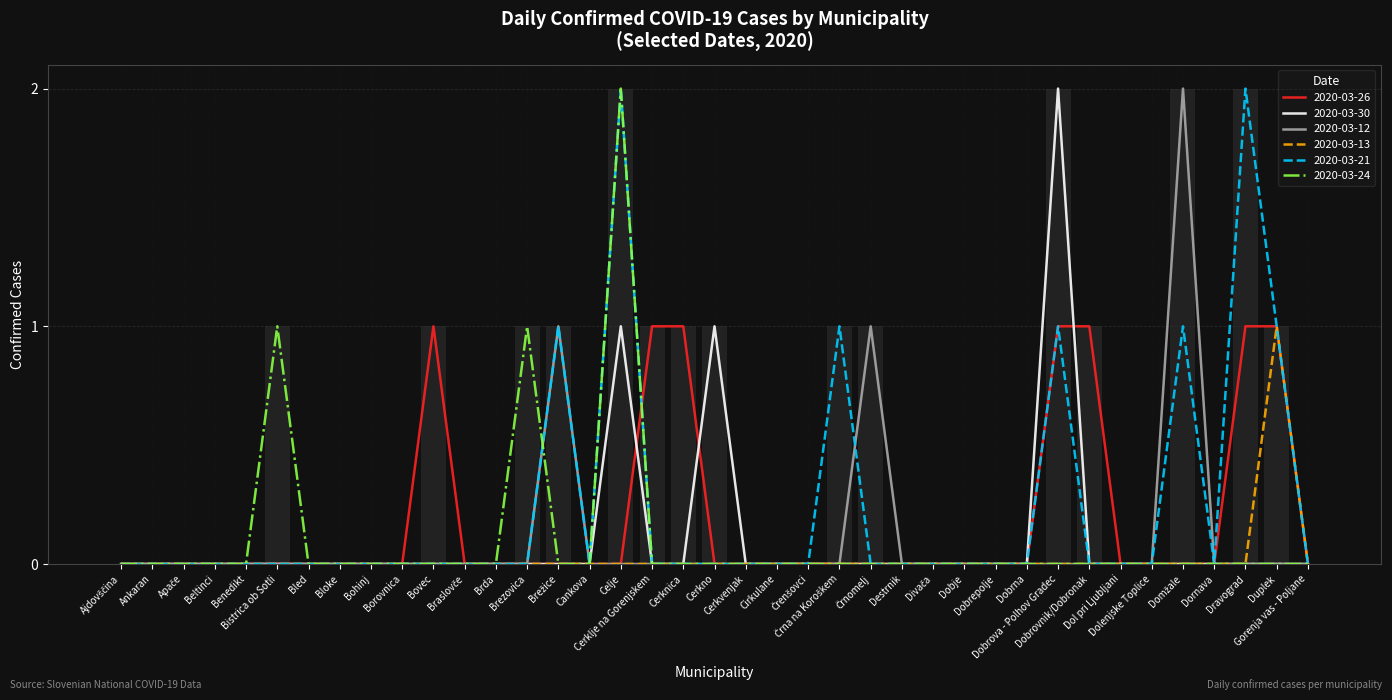

What is the difference between the maximum and minimum values in the 2020-03-21 series?

2